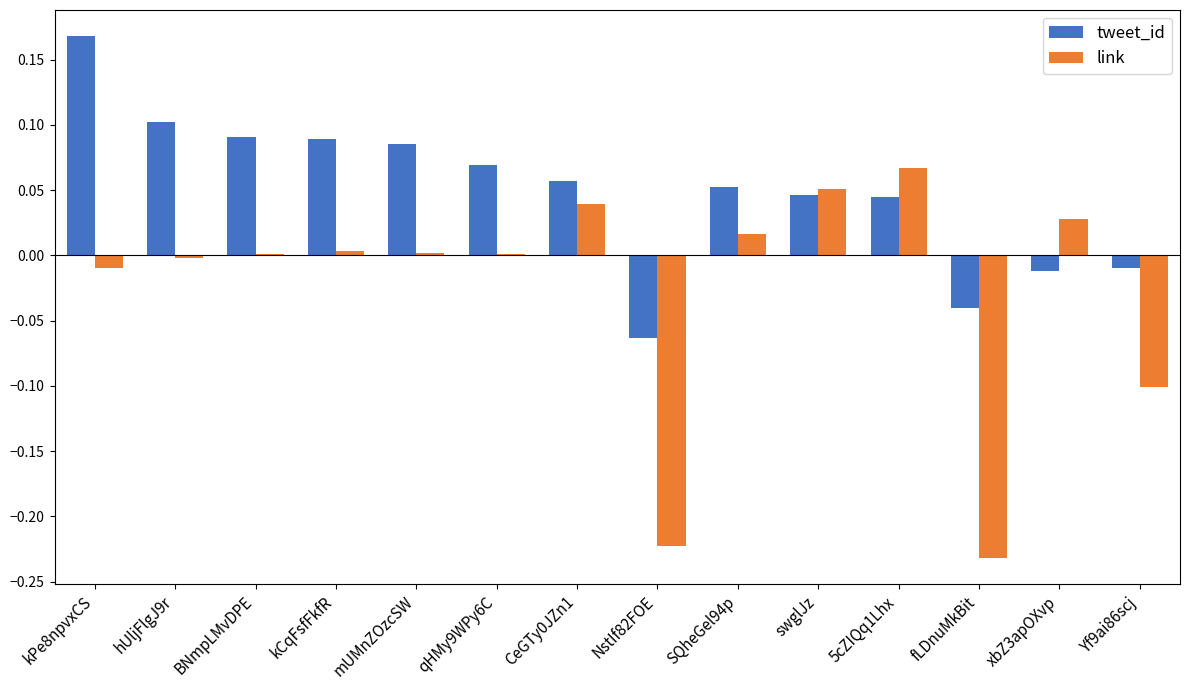

At which label does link reach its peak?

5cZIQq1Lhx